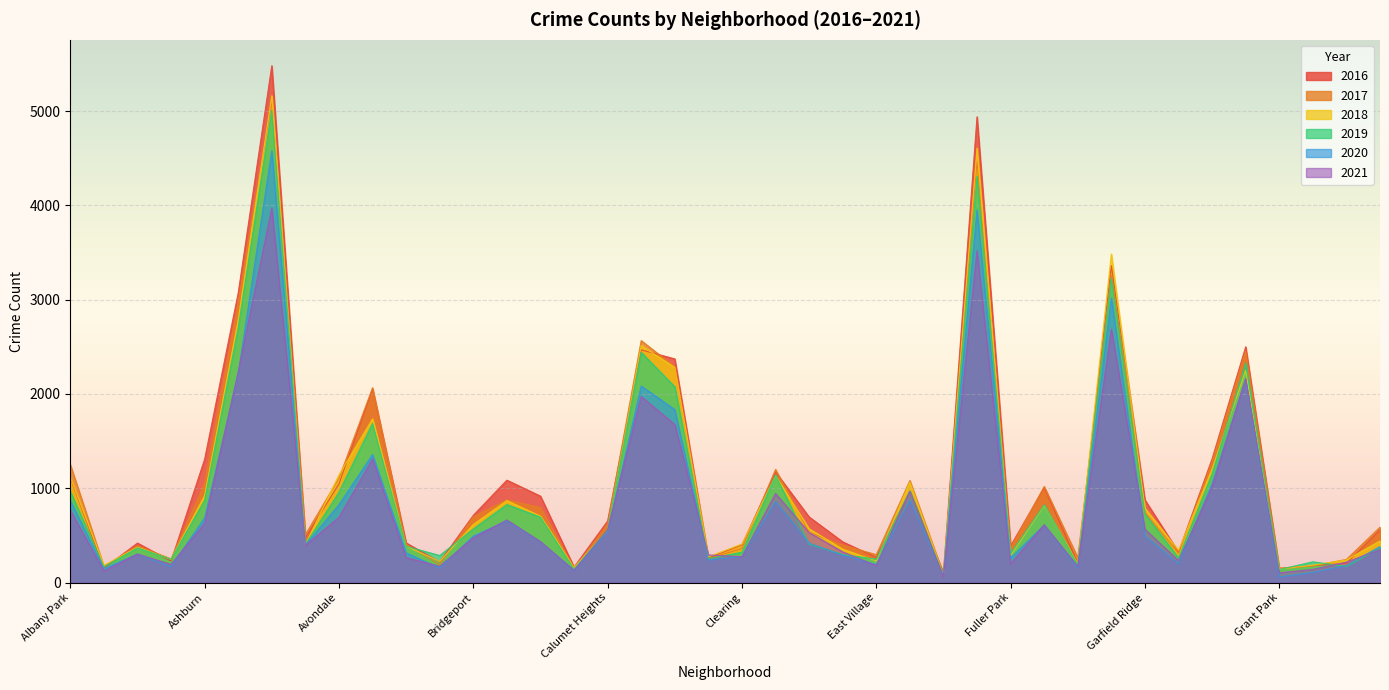

Reading left to right, transcribe all the data shown in this chart.

2017: 1251	171	391	251	1053	2973	5095	509	1107	2066	404	188	697	878	795	145	620	2566	2288	253	360	1200	531	397	296	1082	87	4472	365	1019	265	3257	742	311	1281	2456	154	176	246	588
2019: 968	166	368	249	872	2701	5008	405	957	1687	385	287	568	827	694	142	561	2441	2076	253	322	1140	407	297	248	972	76	4310	309	825	189	3226	728	261	1153	2328	138	220	171	365
2021: 767	123	303	193	628	2236	3971	395	692	1311	265	173	474	664	435	130	559	1973	1676	293	274	944	530	325	180	969	62	3520	200	613	170	2688	565	233	1014	2162	104	140	217	350
2018: 1117	183	374	248	924	2787	5162	401	1142	1736	386	224	616	869	704	160	554	2513	2281	273	409	1131	571	354	230	1064	75	4607	289	816	201	3484	789	342	1205	2250	141	185	240	442
2020: 870	147	303	169	686	2213	4578	400	826	1357	315	154	493	654	431	126	538	2084	1834	239	276	857	418	291	191	873	75	3952	259	611	154	3018	494	198	1052	2158	60	107	181	382
2016: 1110	151	419	227	1308	3071	5481	475	1046	2053	421	219	713	1086	917	164	653	2468	2372	262	401	1173	696	432	267	965	103	4939	389	1008	205	3361	876	323	1313	2500	146	180	204	559